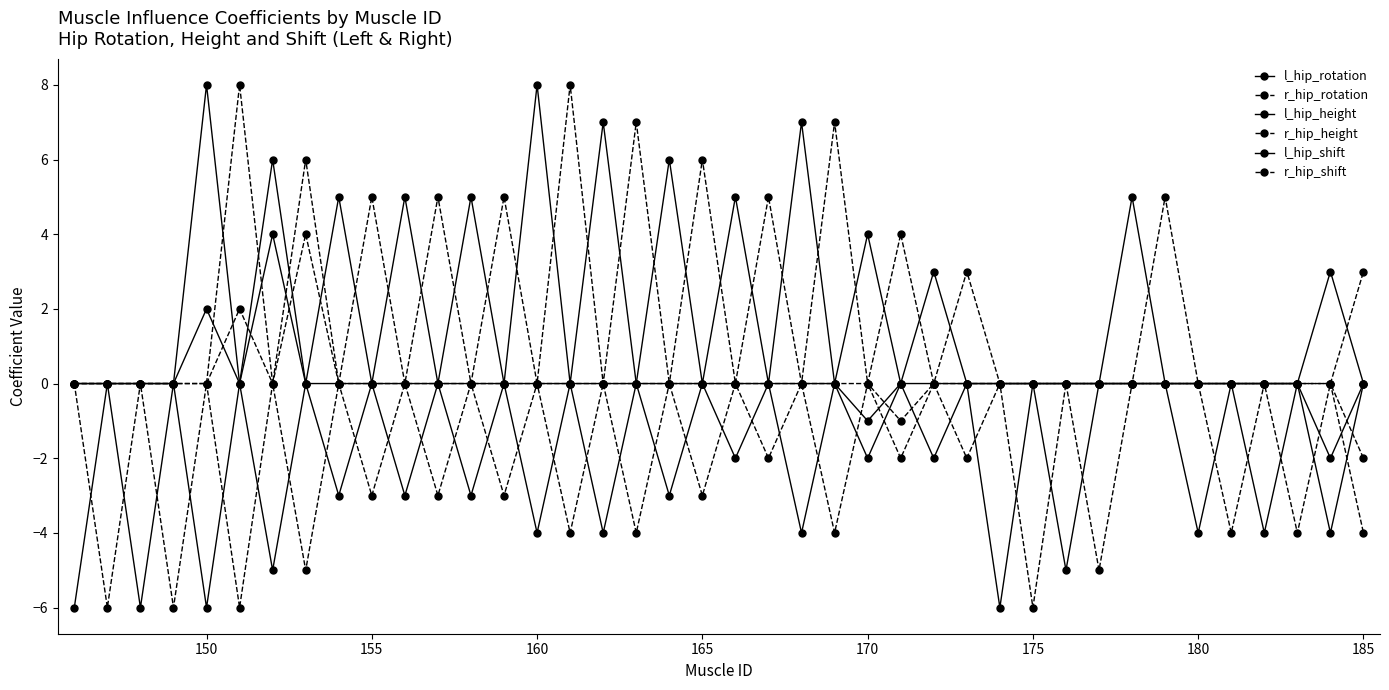

Is this an area chart (filled region under the line)?

No